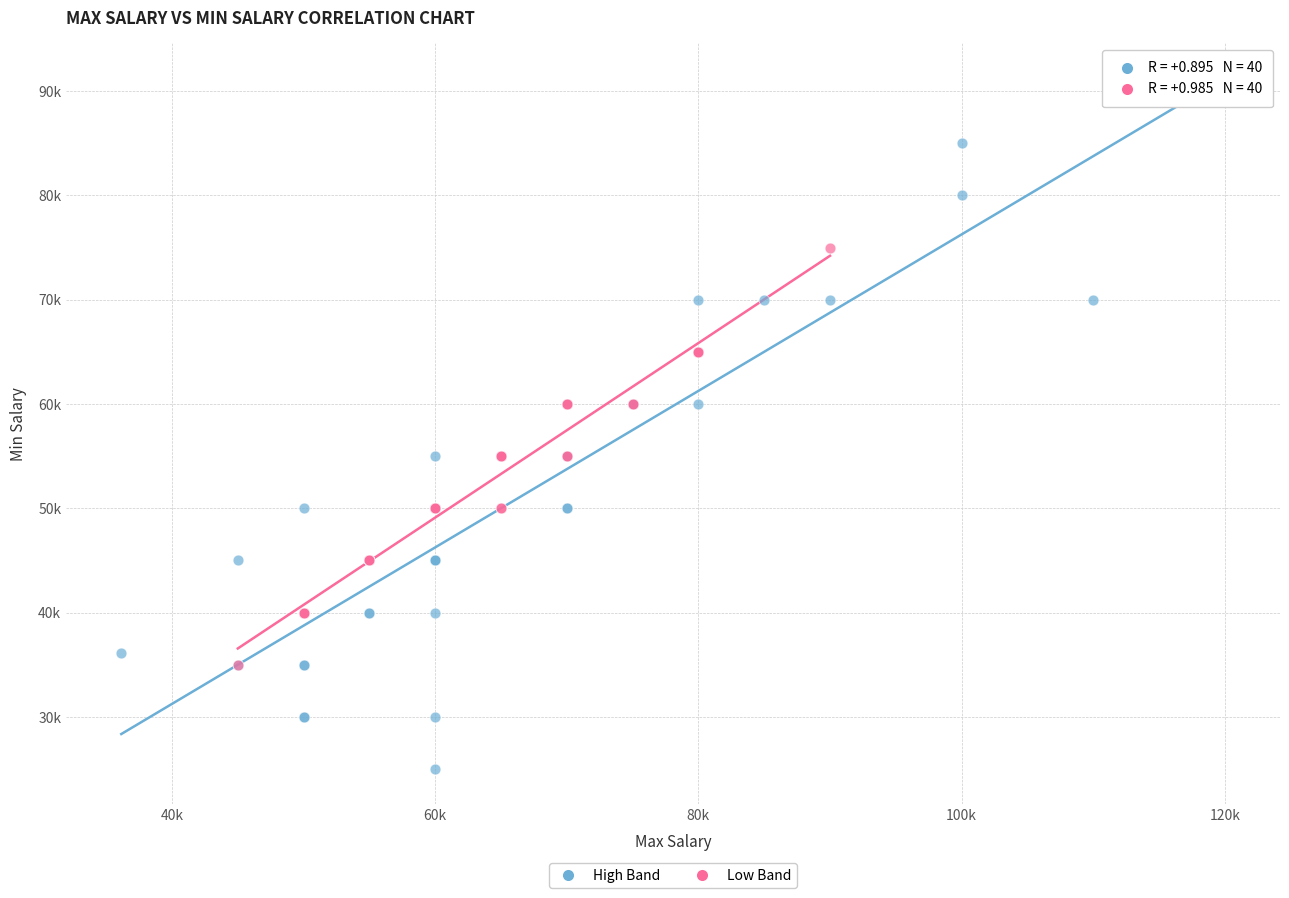

Which series has the largest Y range (max minus min)?

High Band